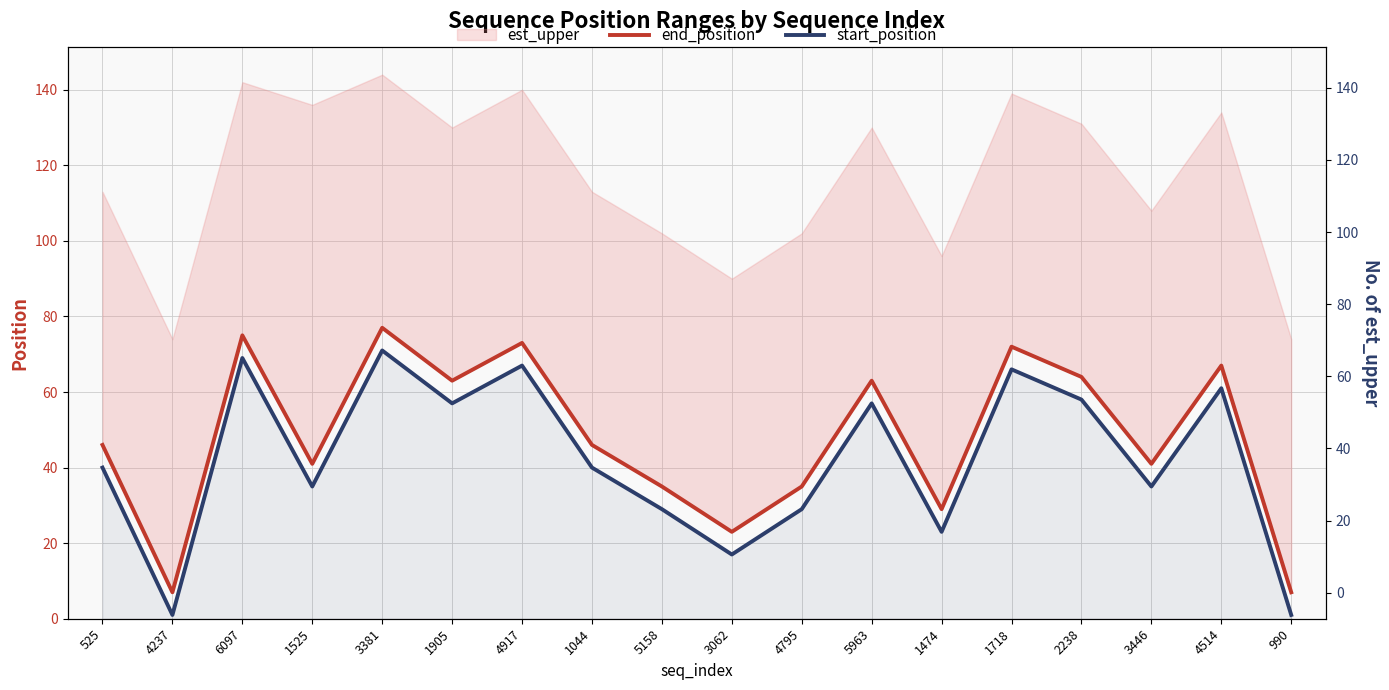

Is the value of start_position at 1718 greater than the value of end_position at 3446?

Yes